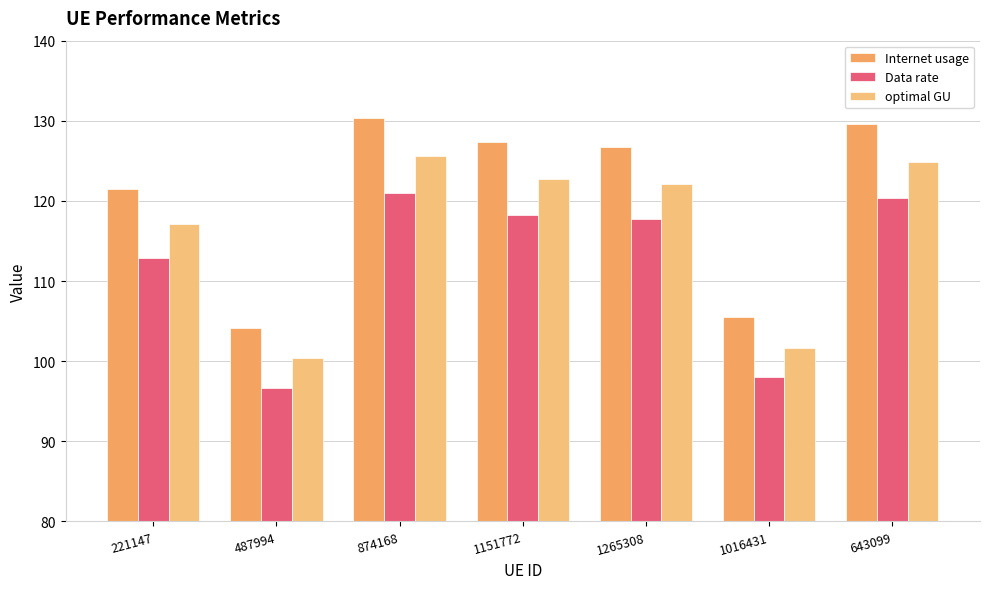

What is the difference between the highest and lowest values at 643099?

9.3